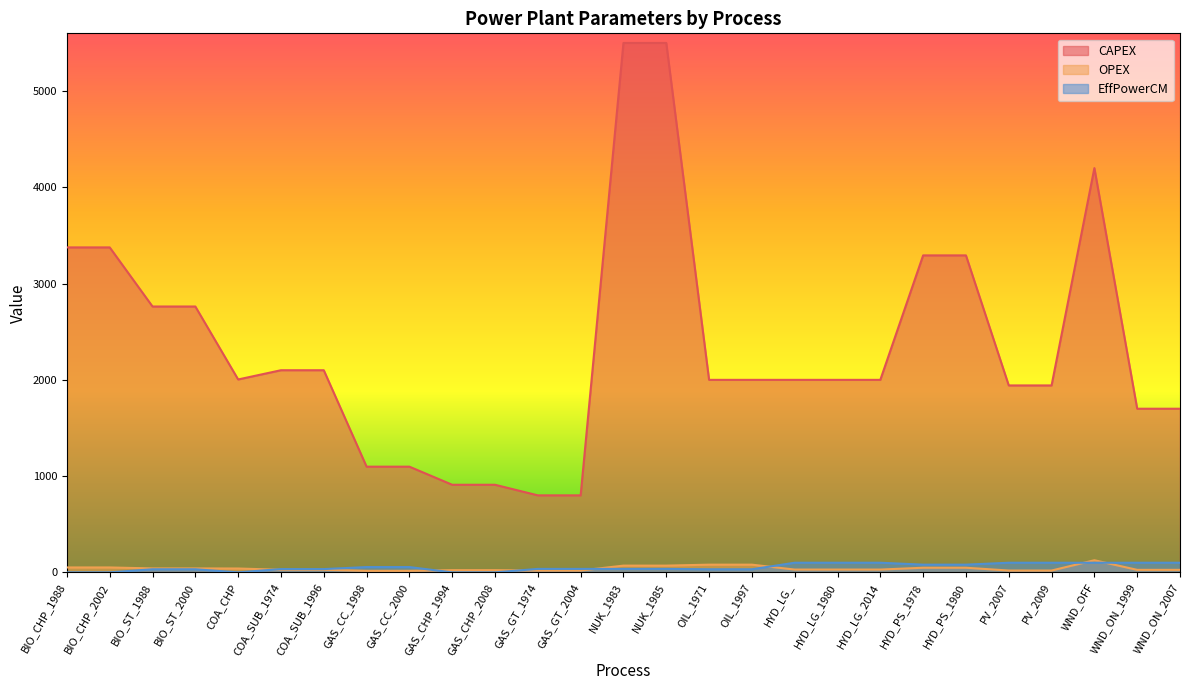

The value of CAPEX at WND_ON_1999 is 1700. True or false?

True